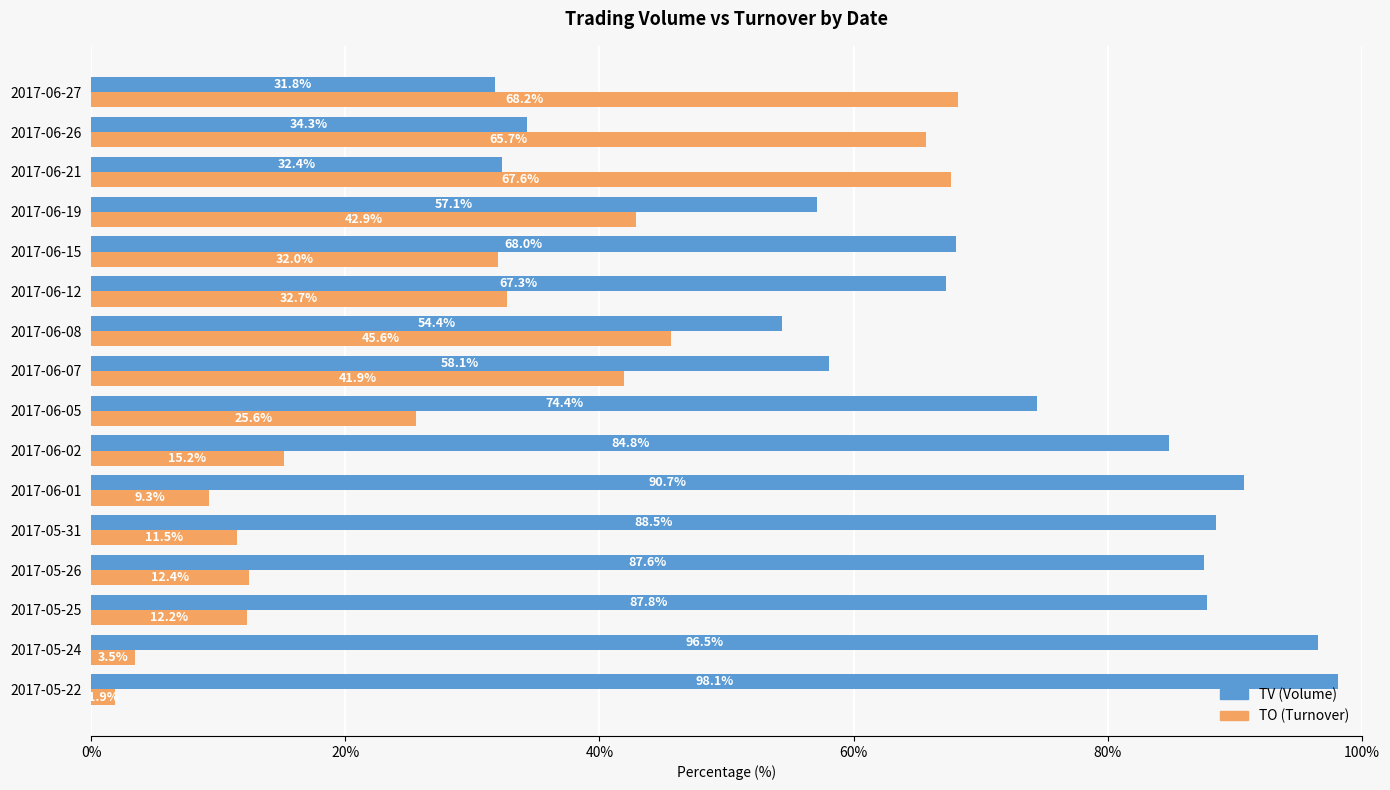

Is the value of TO (Turnover) at 2017-06-15 greater than the value of TV (Volume) at 2017-06-21?

No